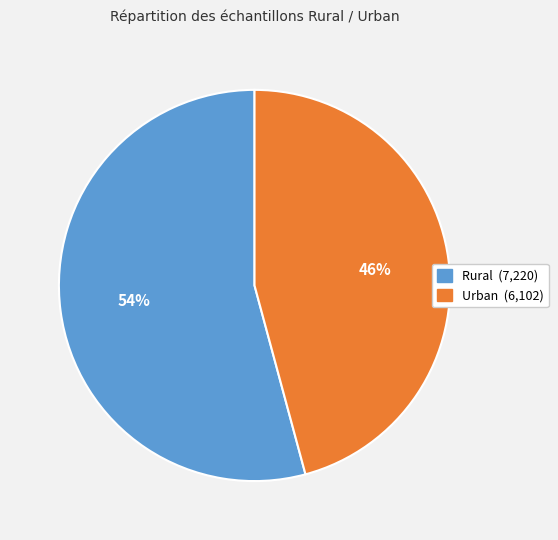

Is it true that Urban is 46% of the pie?

True